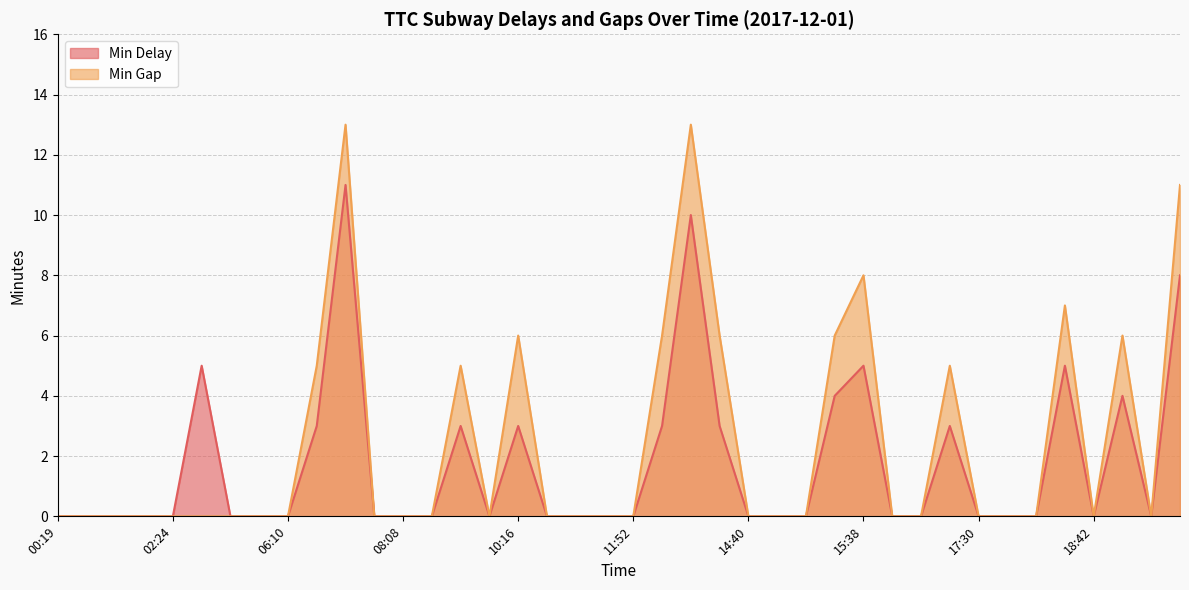

At which category does Min Gap reach its first local valley?

09:53